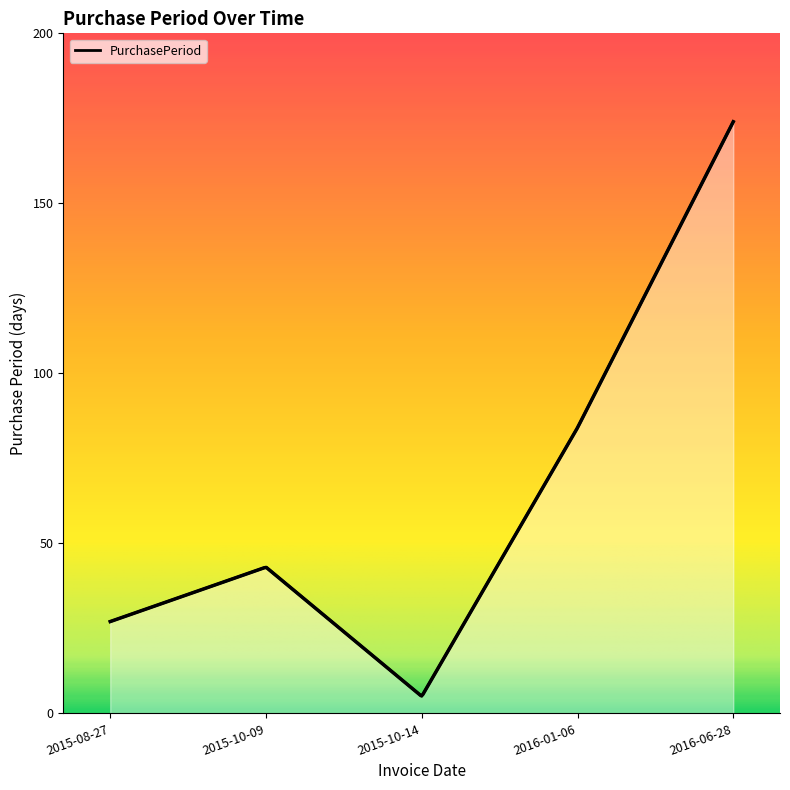

What is the sum of all values?

333